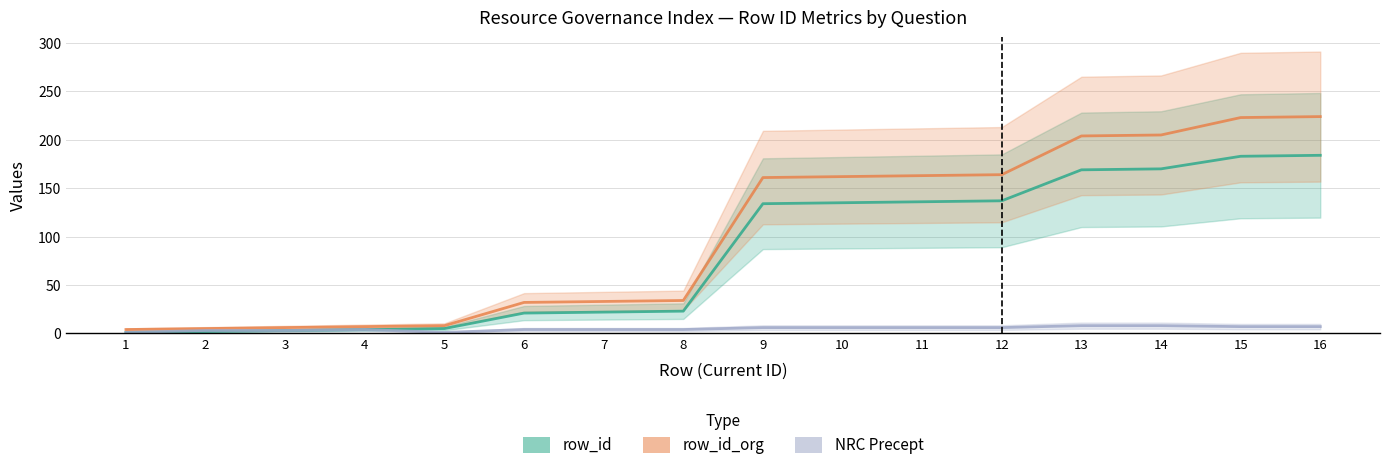

True or false: row_id and NRC Precept cross at least once.

False